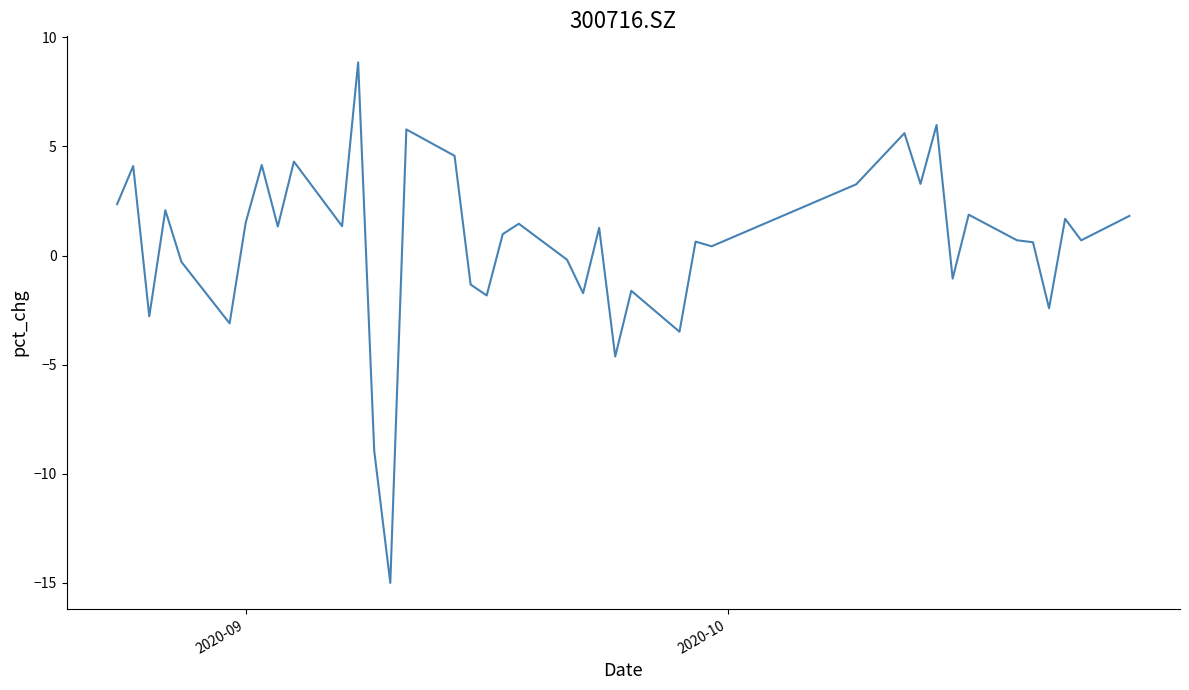

What is the difference between the maximum and minimum values?

23.8